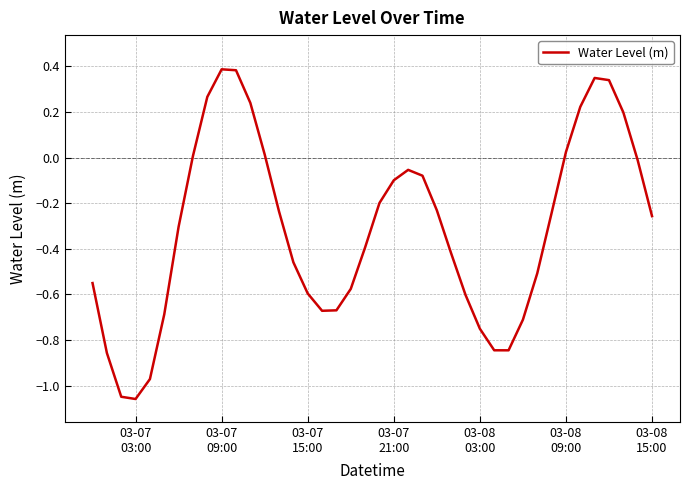

How many lines are shown in the chart?

1